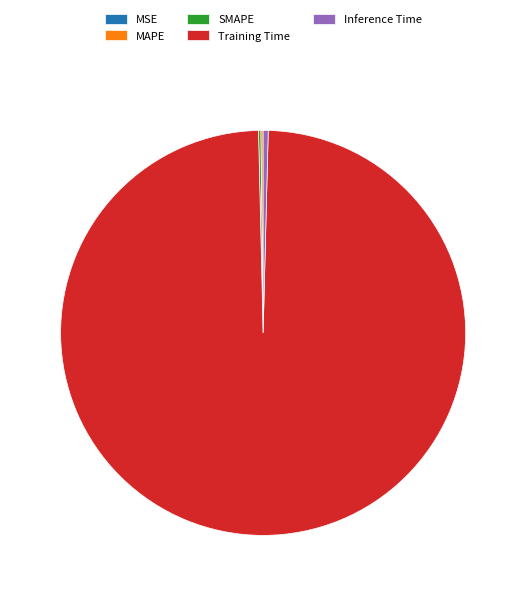

Is there a majority slice in this chart?

Yes